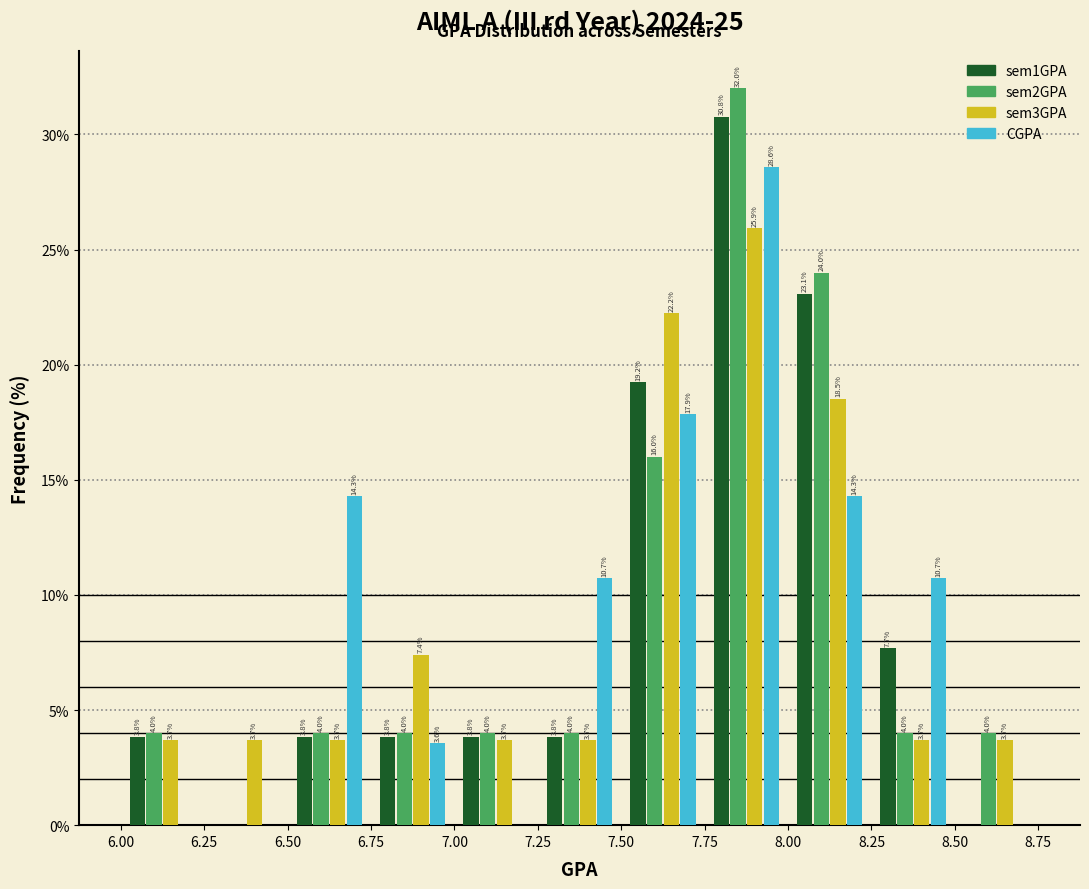

In the CGPA series, which range on the x-axis has the tallest bar?

7.75 to 8.00